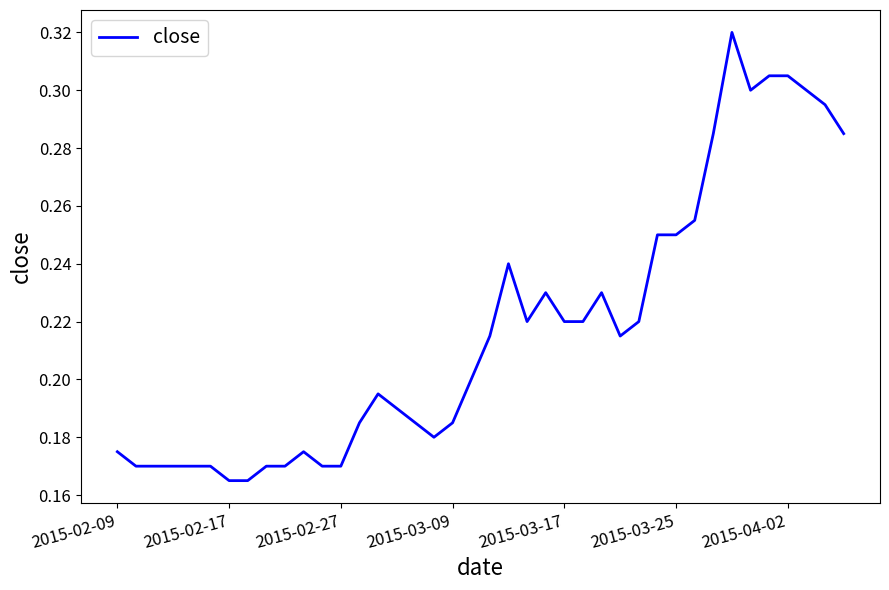

Which has a higher value, 2015-04-02 or 2015-03-25?

2015-04-02